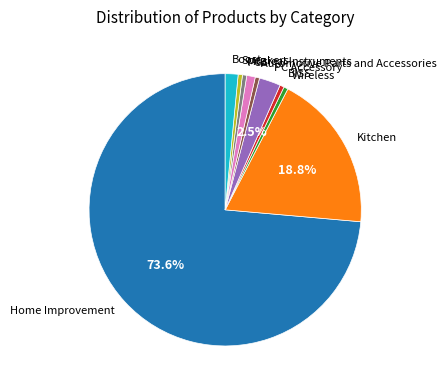

How many slices are in this pie chart?

10